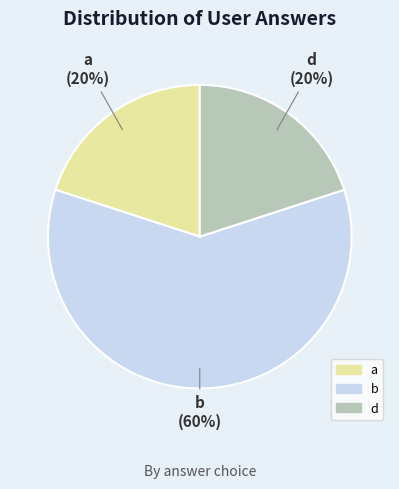

To the nearest percent, what is the difference between the largest and smallest slice percentages?

40%